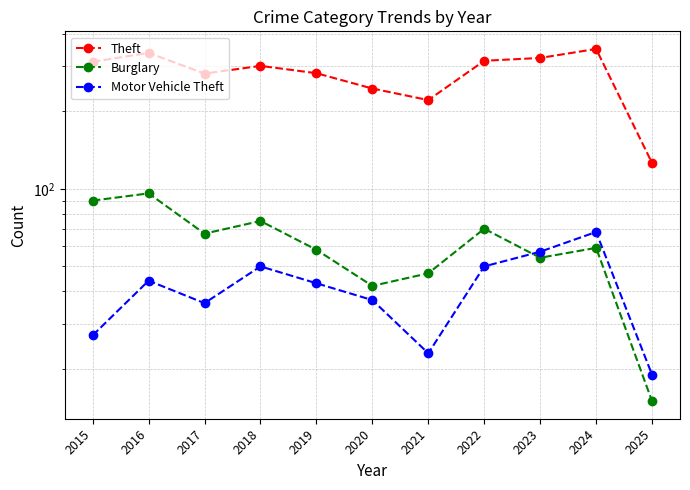

How many values in the Motor Vehicle Theft series exceed 43?

5